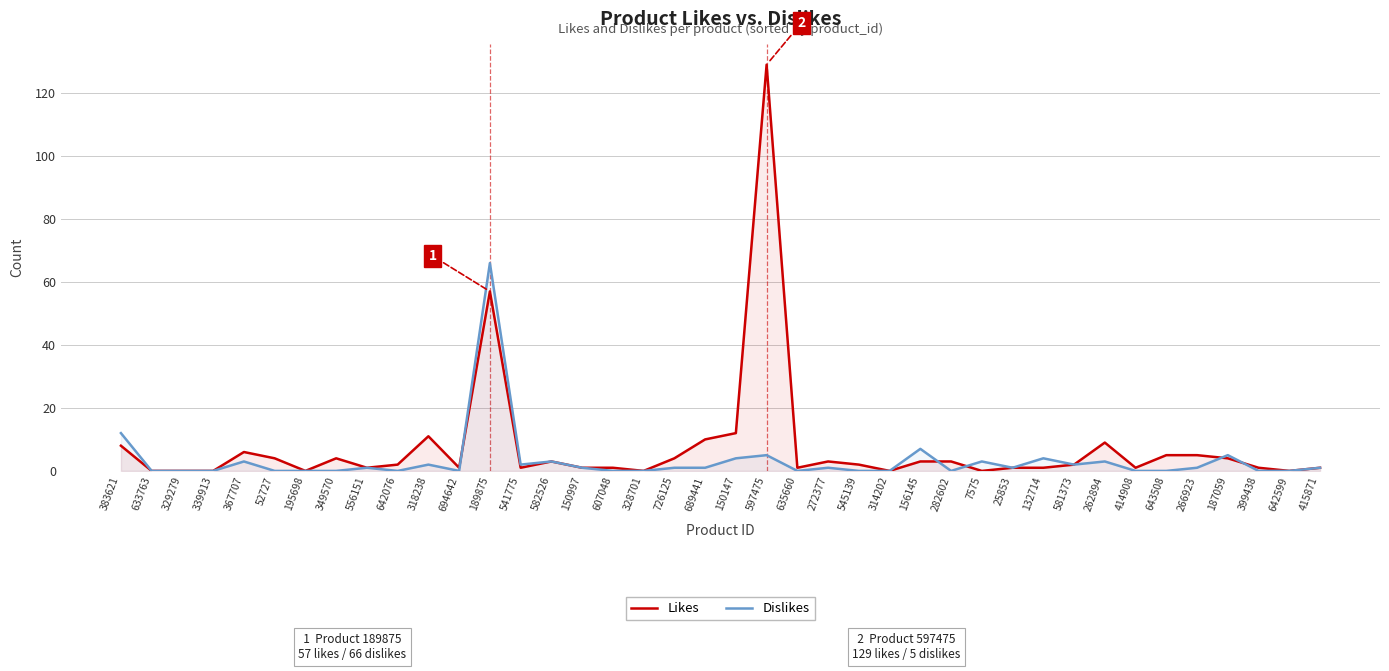

Which category has the lowest value across all series?

633763